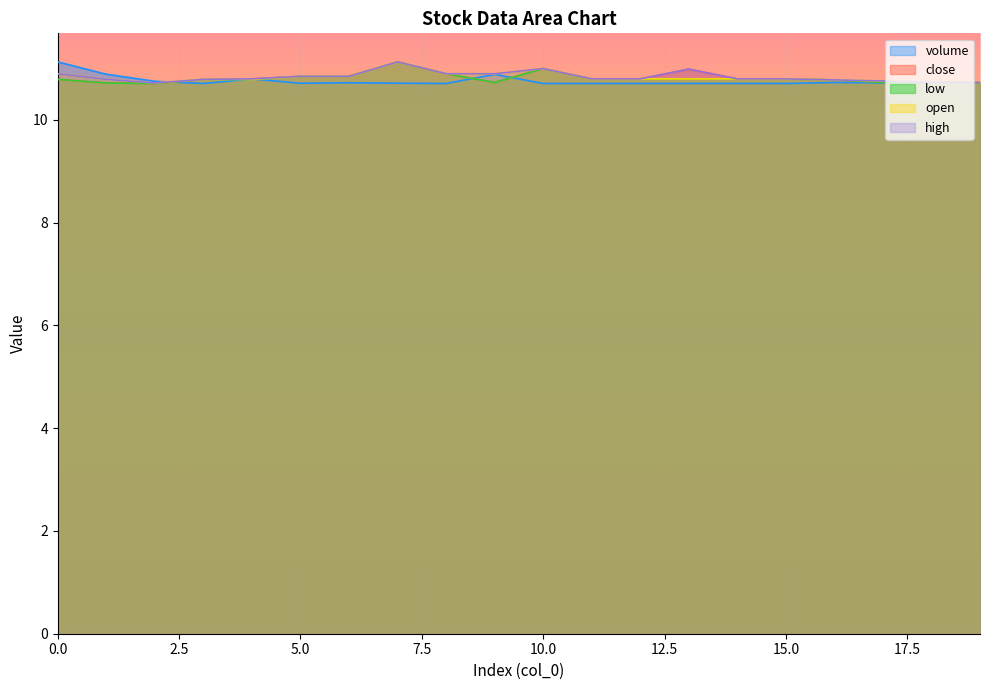

True or false: close and low intersect in this chart.

False